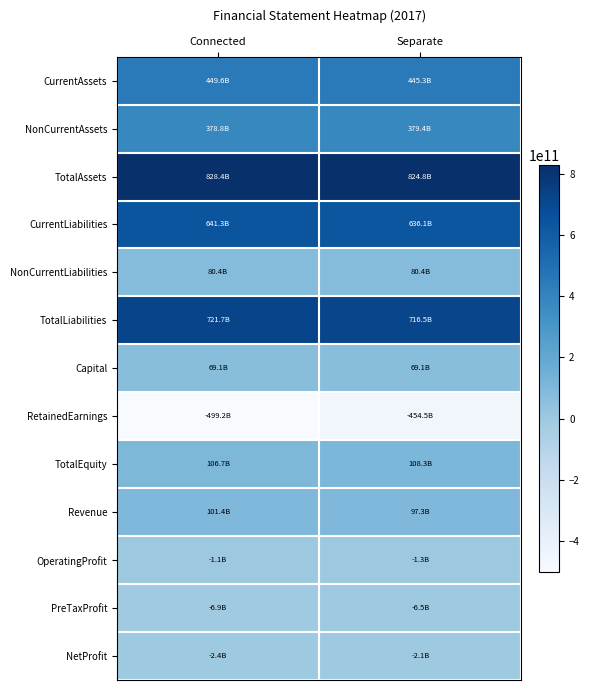

Reading right to left, extract all data points from this chart.

CurrentAssets: Separate=445329000000	Connected=449599000000
NonCurrentAssets: Separate=379438000000	Connected=378793000000
TotalAssets: Separate=824767000000	Connected=828392000000
CurrentLiabilities: Separate=636094000000	Connected=641333000000
NonCurrentLiabilities: Separate=80383000000	Connected=80395000000
TotalLiabilities: Separate=716477000000	Connected=721728000000
Capital: Separate=69141000000	Connected=69141000000
RetainedEarnings: Separate=-454495000000	Connected=-499176000000
TotalEquity: Separate=108290000000	Connected=106664000000
Revenue: Separate=97319000000	Connected=101434000000
OperatingProfit: Separate=-1310000000	Connected=-1115000000
PreTaxProfit: Separate=-6503000000	Connected=-6878000000
NetProfit: Separate=-2053000000	Connected=-2429000000